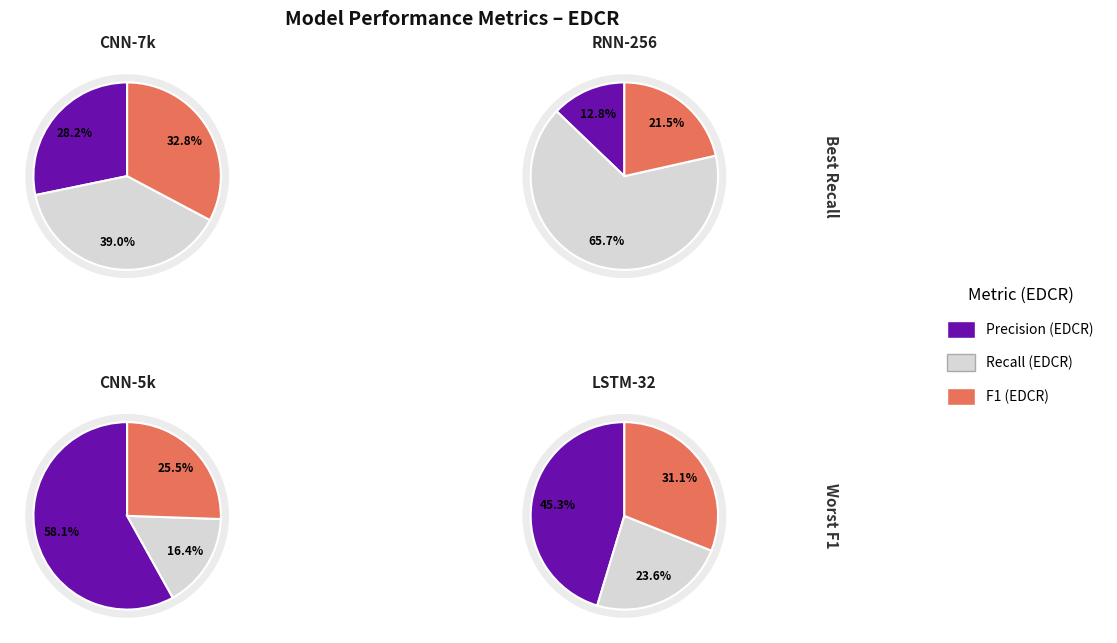

What is the difference between the highest and lowest values at CNN_32_filters_7_kernels?

0.7